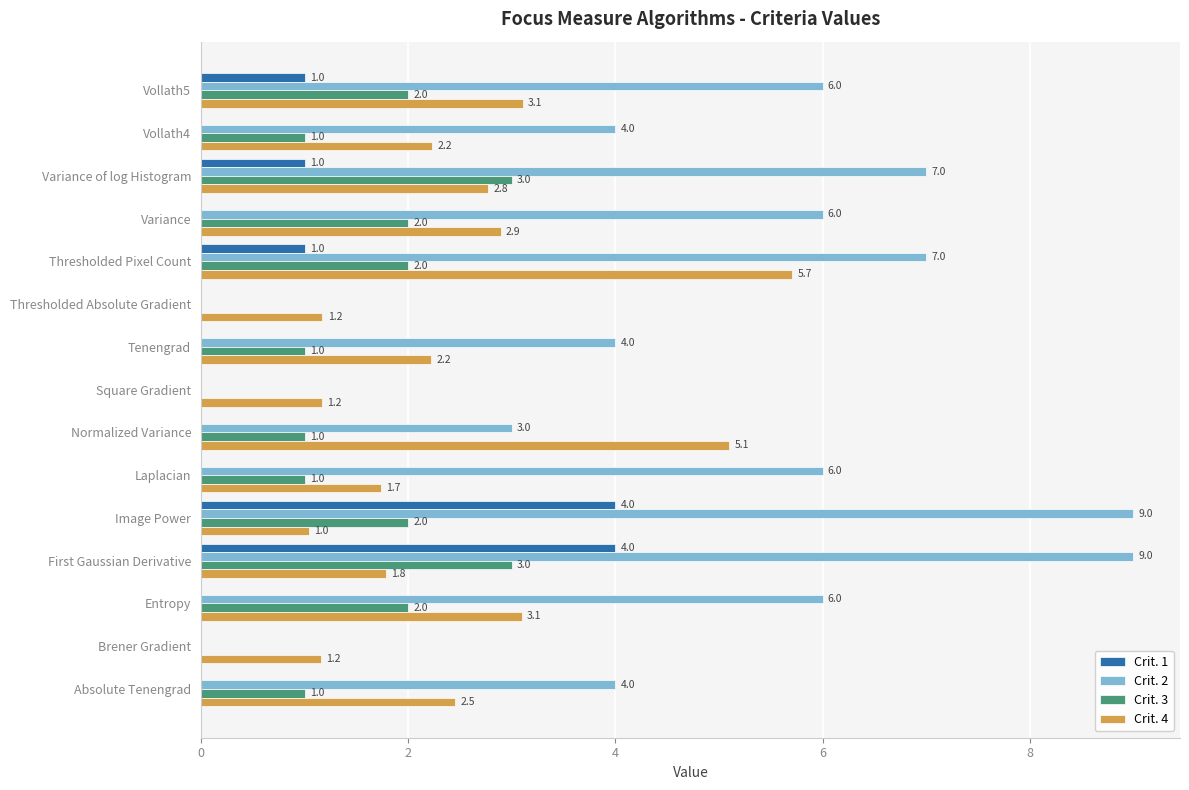

What are all the series names shown in the legend?

Crit. 1, Crit. 2, Crit. 3, Crit. 4